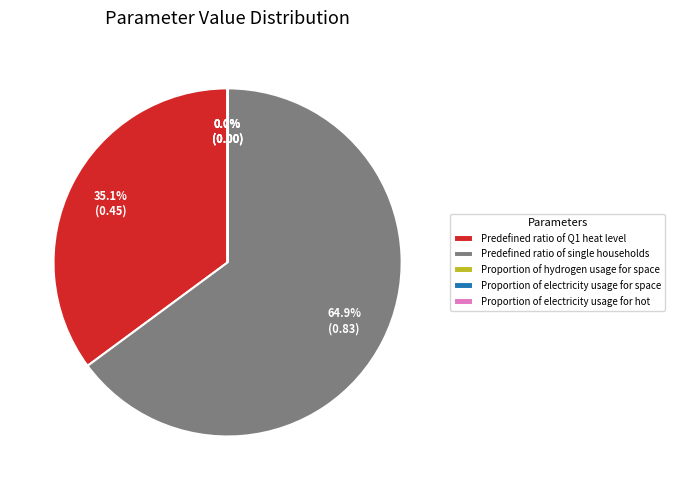

What percentage do Proportion of electricity usage for hot and Predefined ratio of Q1 heat level together represent?

35.1%